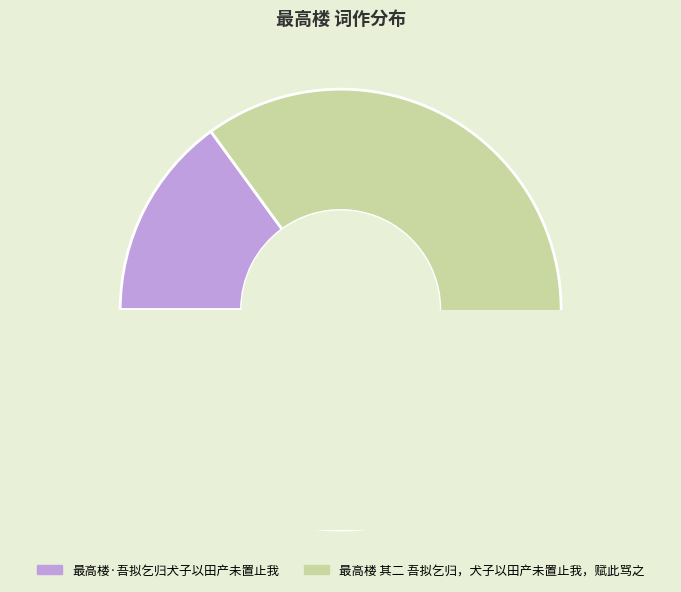

Do 最高楼 其二 吾拟乞归，犬子以田产未置止我，赋此骂之 and 最高楼·吾拟乞归犬子以田产未置止我 together represent more than half of the pie?

Yes